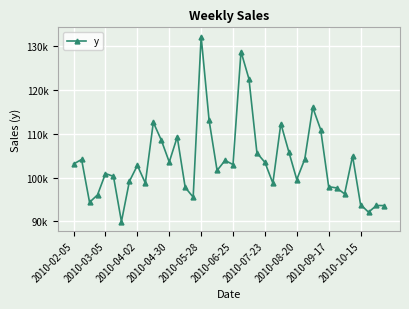

Is this an area chart (filled region under the line)?

No